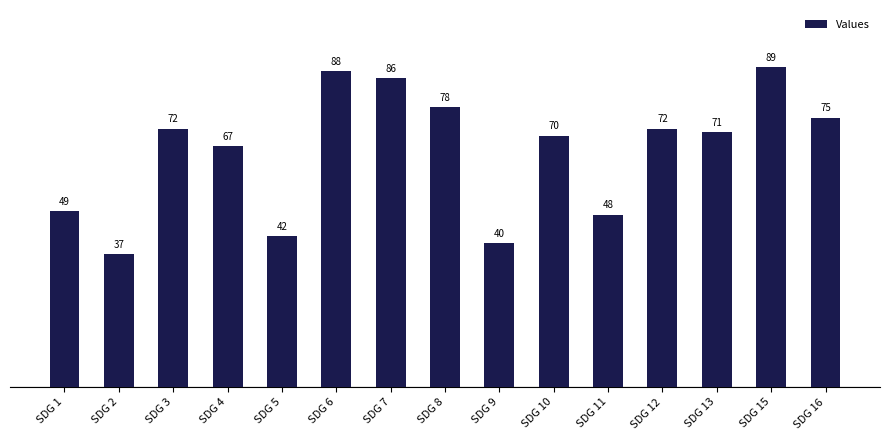

What is the approximate value at SDG 9?

40